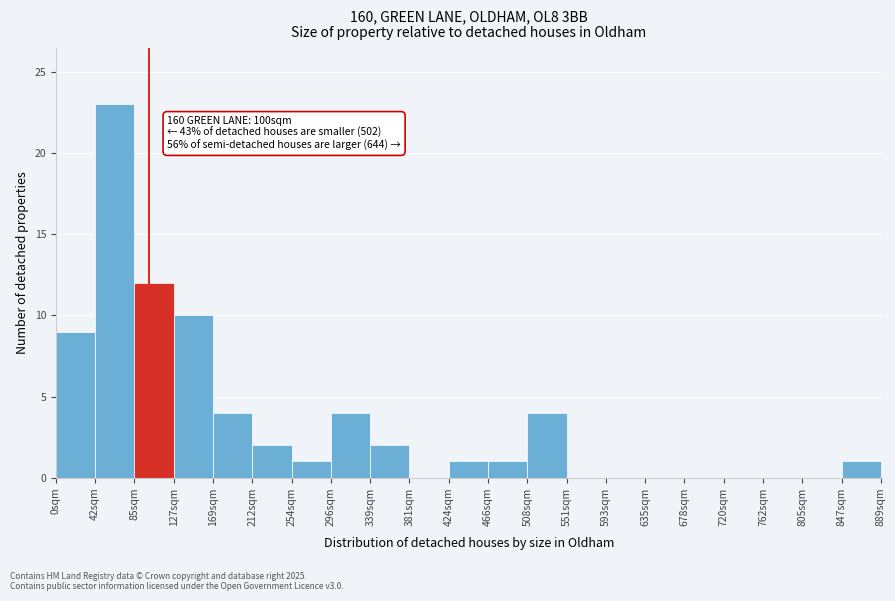

Which range on the x-axis has the tallest bar?

40 to 85